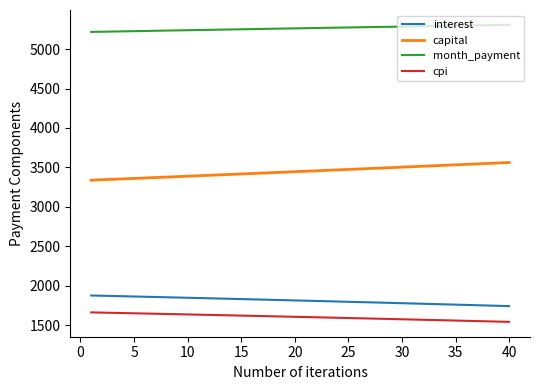

Rank the series by their maximum value, from lowest to highest.

cpi, interest, capital, month_payment